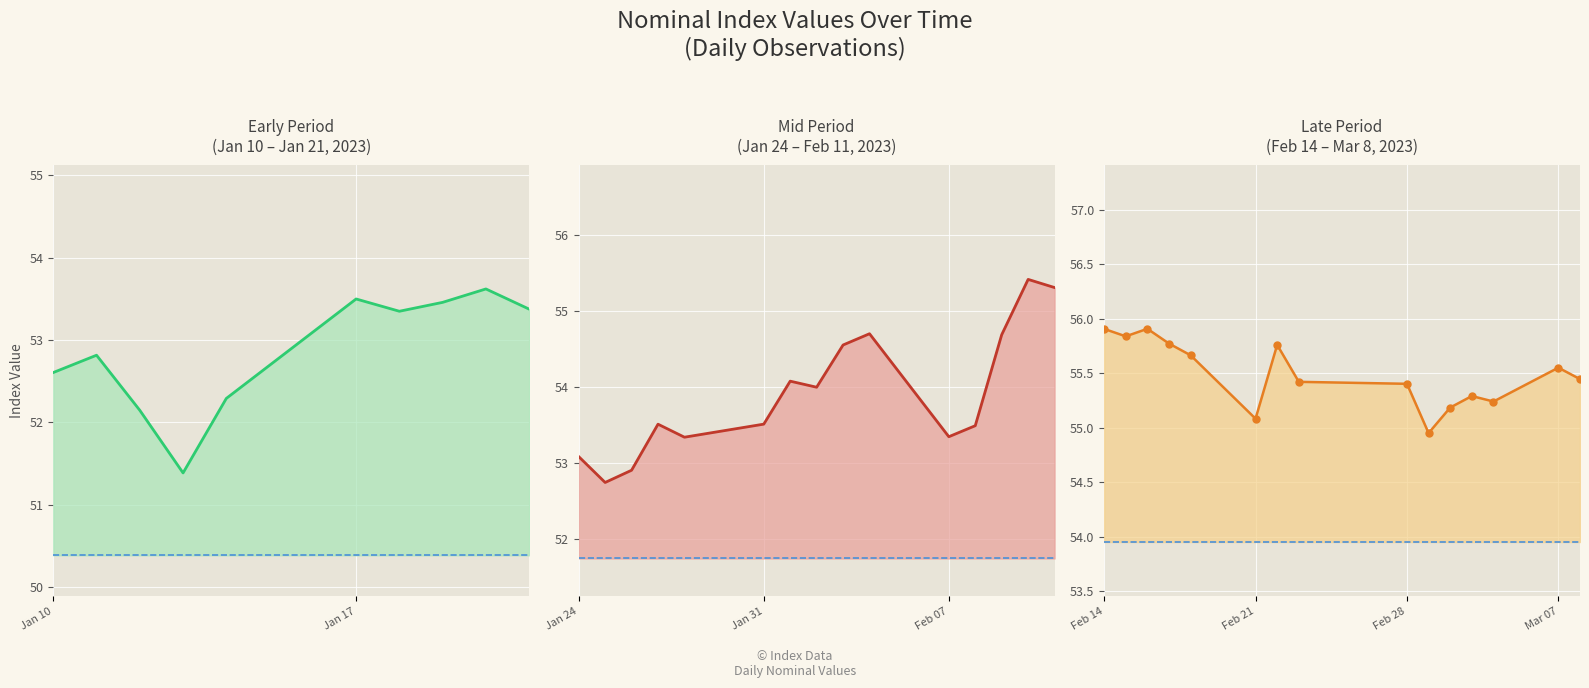

Rank the categories by value from highest to lowest.

2023-02-16, 2023-02-14, 2023-02-15, 2023-02-17, 2023-02-22, 2023-02-18, 2023-03-07, 2023-03-08, 2023-02-23, 2023-02-10, 2023-02-28, 2023-02-11, 2023-03-03, 2023-03-04, 2023-03-02, 2023-02-21, 2023-03-01, 2023-02-04, 2023-02-09, 2023-02-03, 2023-02-01, 2023-02-02, 2023-01-20, 2023-01-31, 2023-01-27, 2023-01-17, 2023-02-08, 2023-01-19, 2023-01-21, 2023-01-18, 2023-02-07, 2023-01-28, 2023-01-24, 2023-01-26, 2023-01-11, 2023-01-25, 2023-01-10, 2023-01-14, 2023-01-12, 2023-01-13